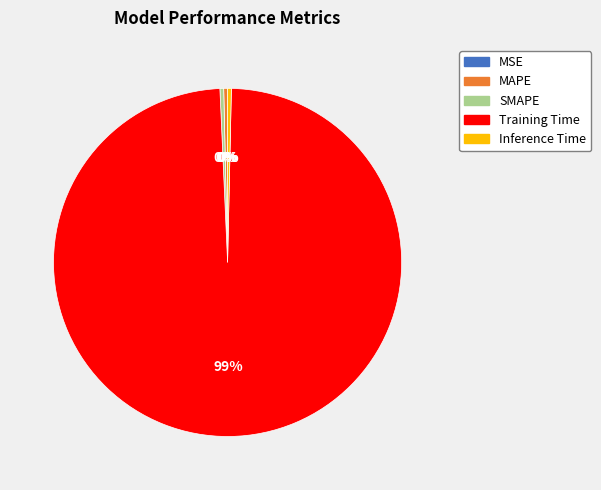

To the nearest percent, what is the average slice percentage?

20%